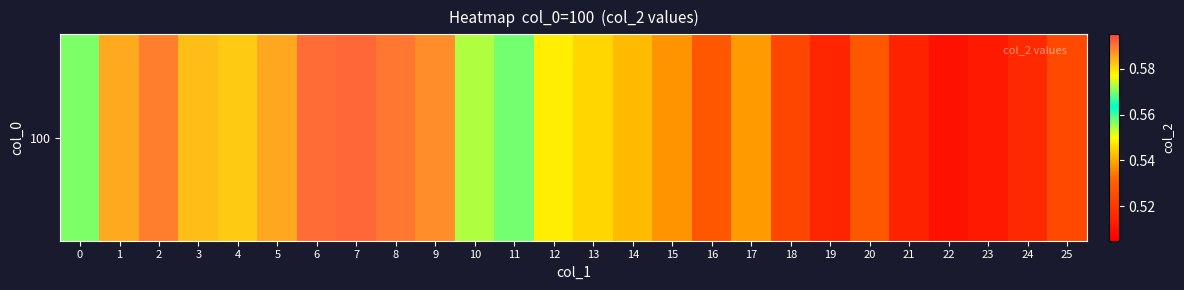

List the labels in order of value, smallest first.

22, 23, 21, 19, 24, 18, 25, 20, 16, 15, 17, 14, 13, 12, 0, 11, 10, 4, 3, 1, 5, 9, 2, 8, 6, 7